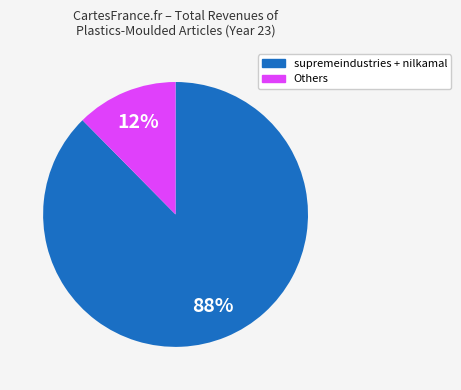

To the nearest percent, what is the average slice percentage?

50%